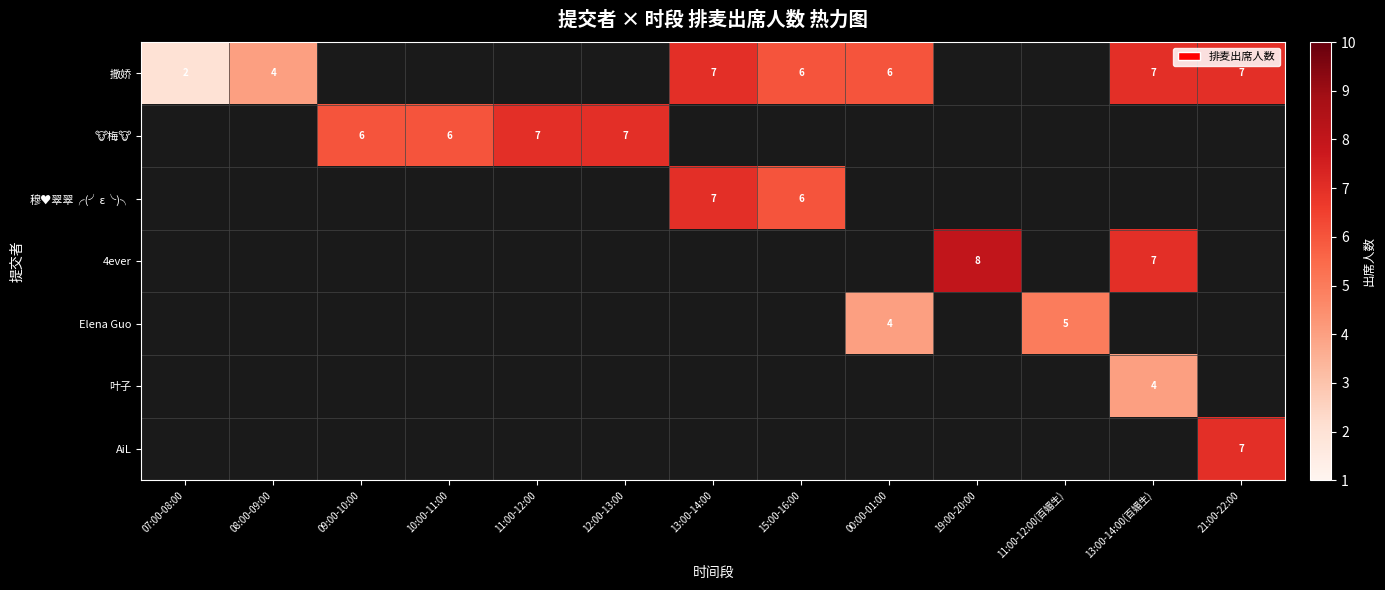

True or false: 撒娇 has a value of 12.4 at 13:00-14:00(百媚生).

False